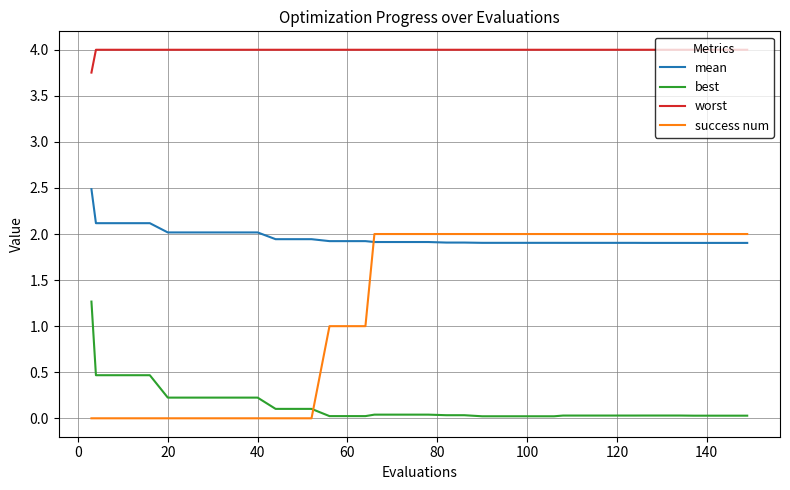

Rank the series by their maximum value, from lowest to highest.

best, success num, mean, worst